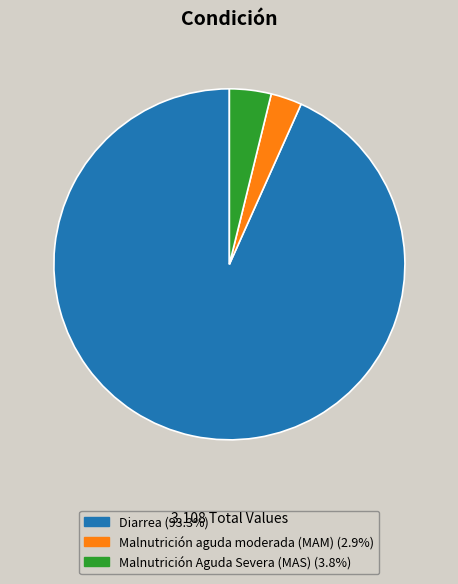

What is the largest slice in the pie chart?

Diarrea